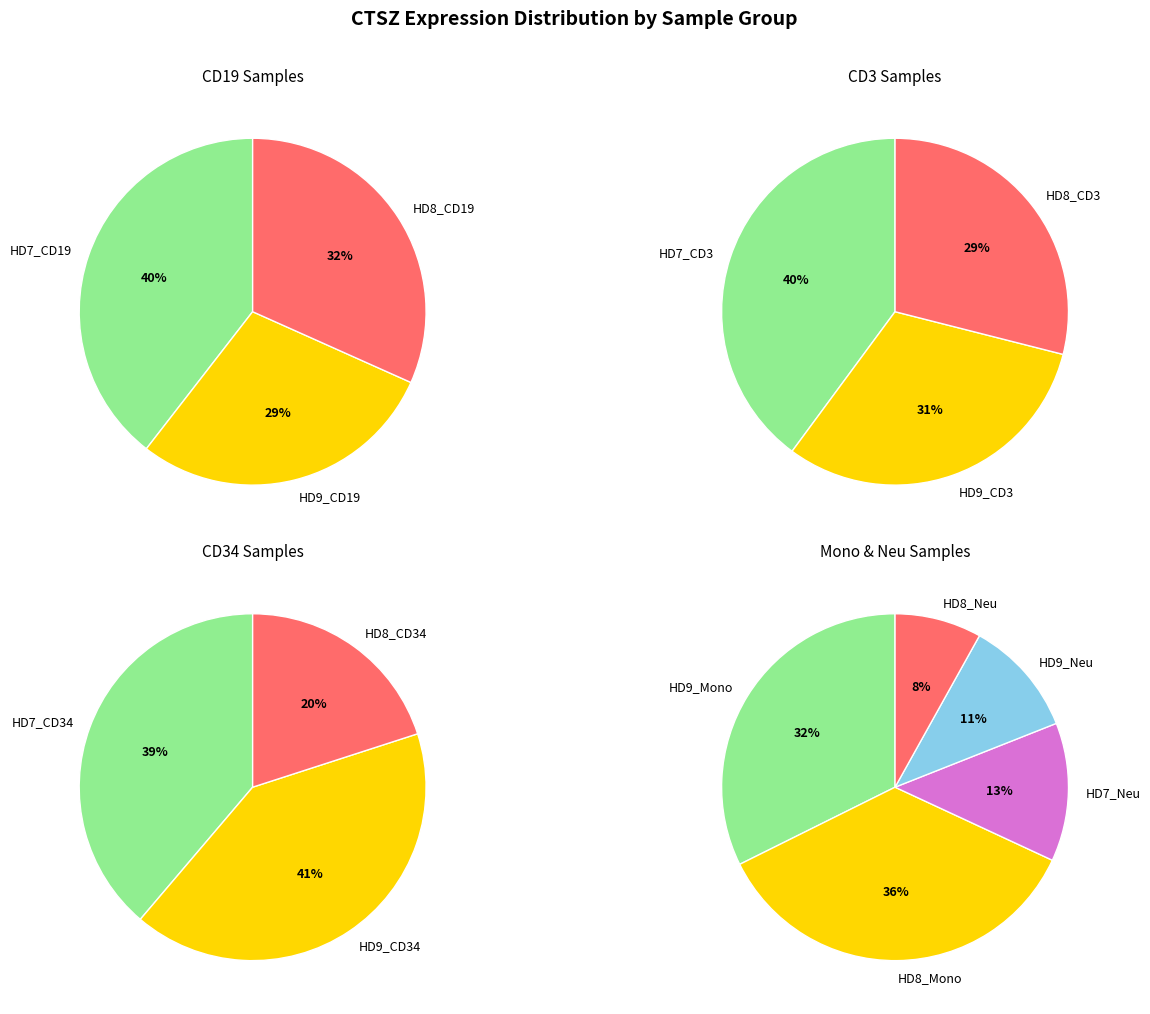

How many segments does this pie chart have?

14